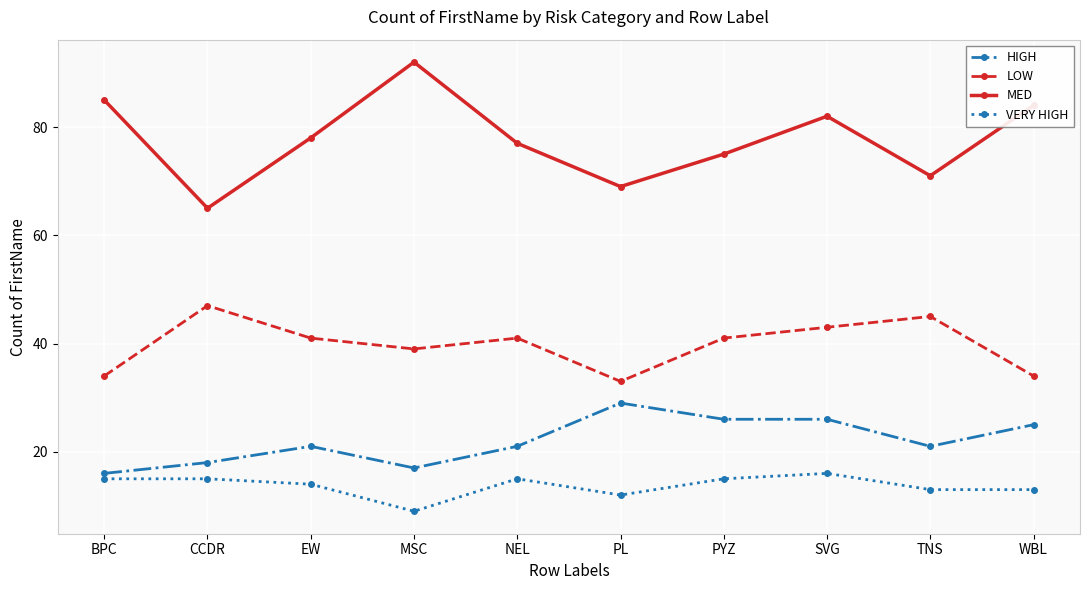

Is this an area chart (filled region under the line)?

No